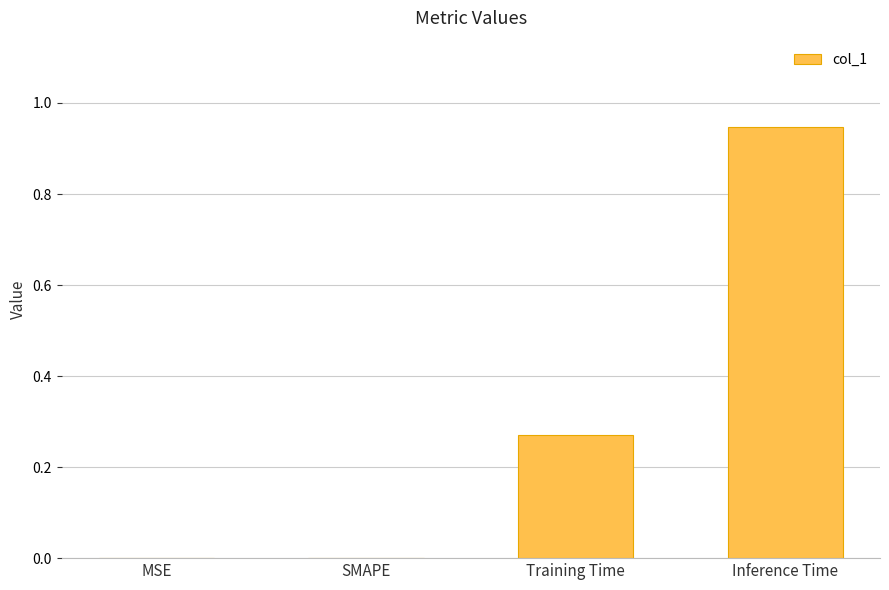

Which has a higher value, SMAPE or Training Time?

Training Time